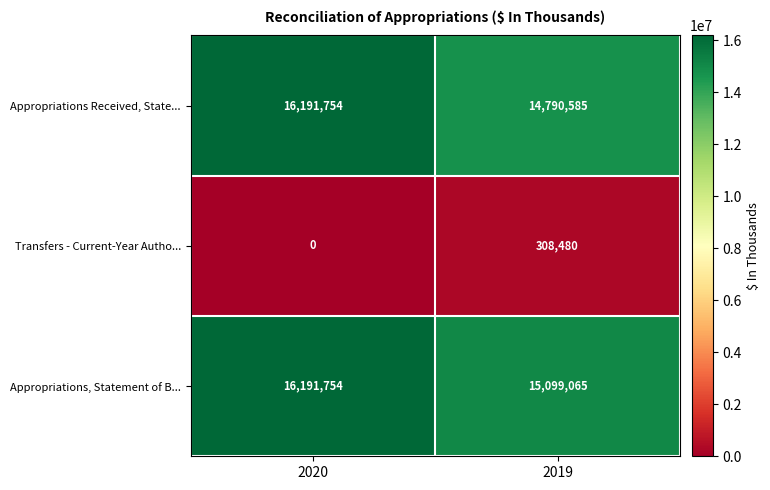

Which series changed the most between 2020 and 2019?

Appropriations Received, State...